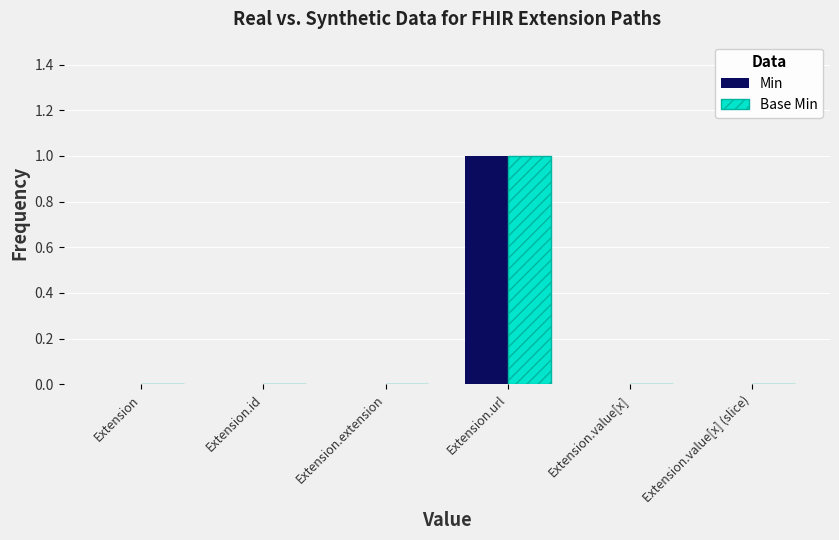

What are all the series names shown in the legend?

Min, Base Min